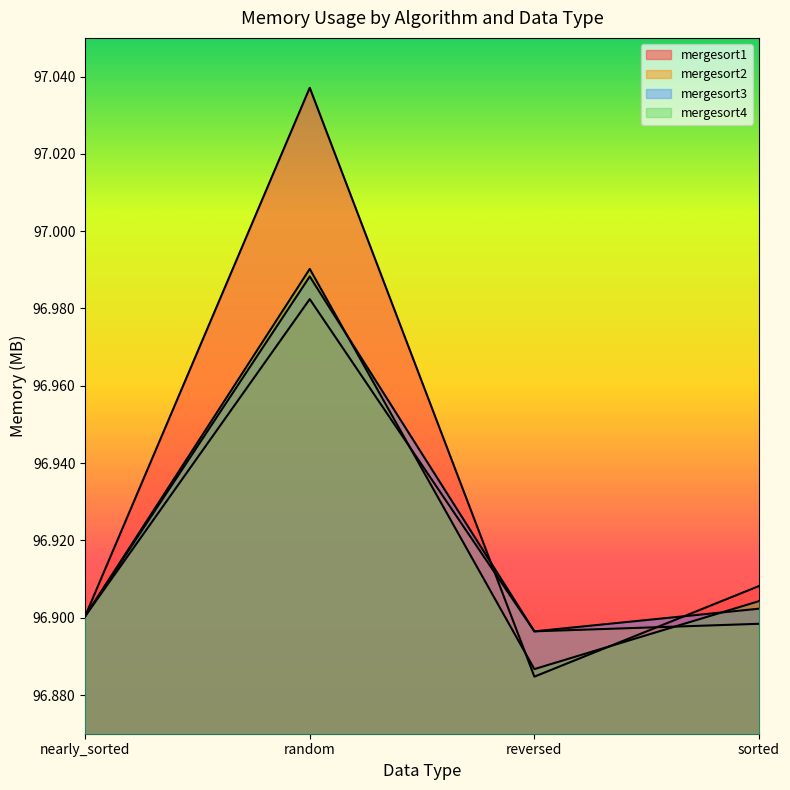

How many lines are shown in the chart?

4